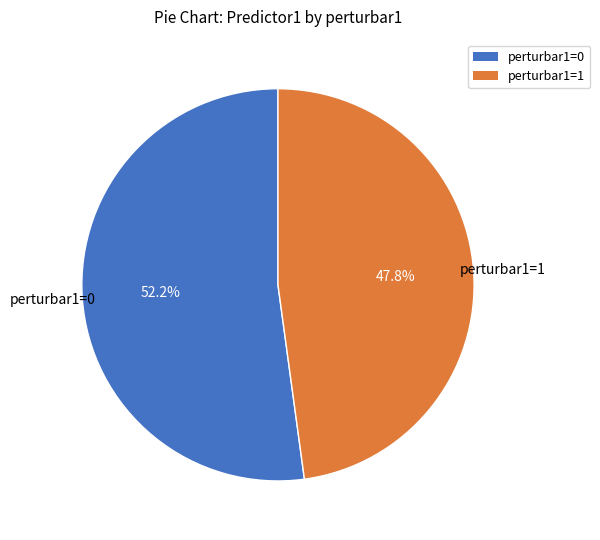

Rank the categories by value from lowest to highest.

perturbar1=1, perturbar1=0